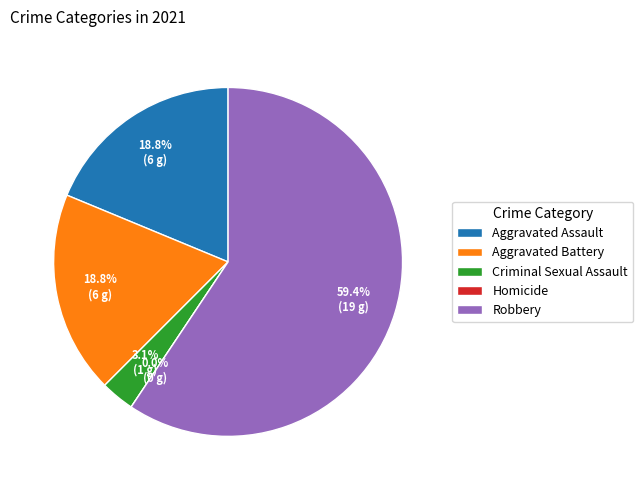

Does any single category account for the majority?

Yes